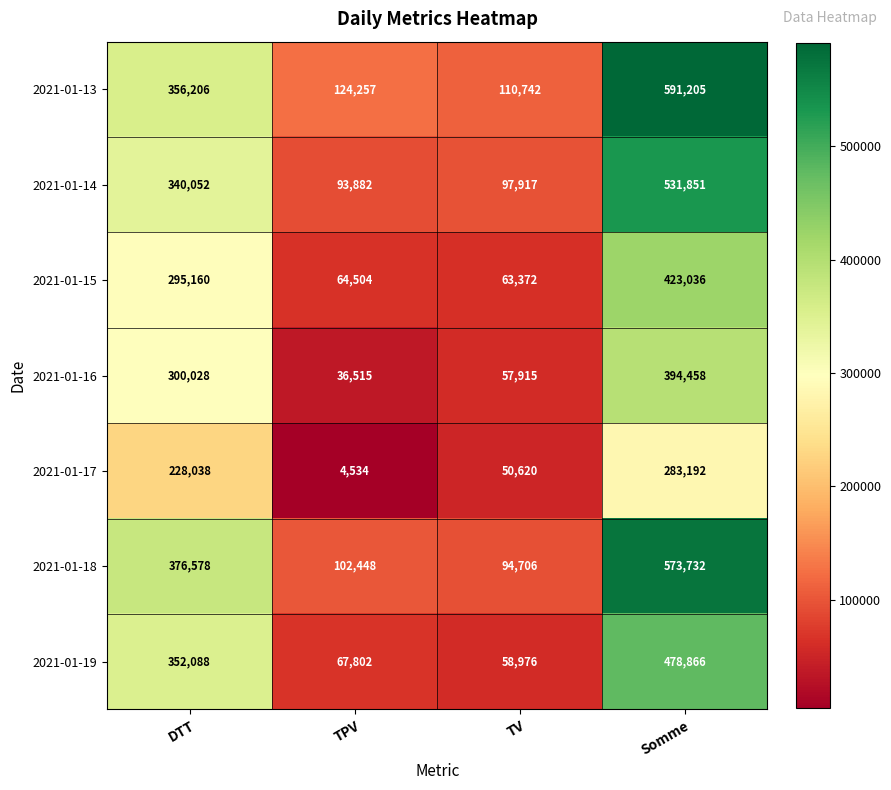

At how many categories does at least one series exceed 427455?

1